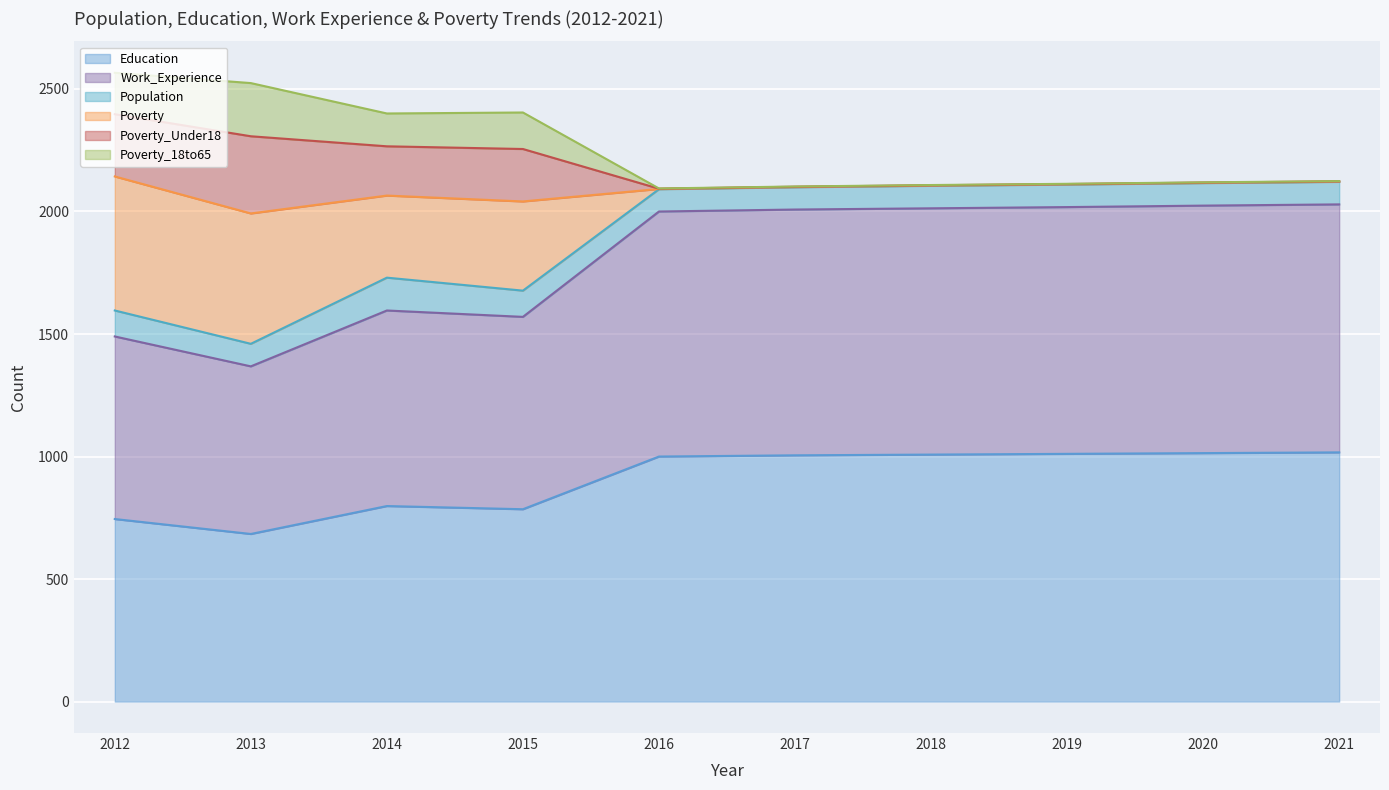

What is the difference between the highest and lowest values at 2017?

1097